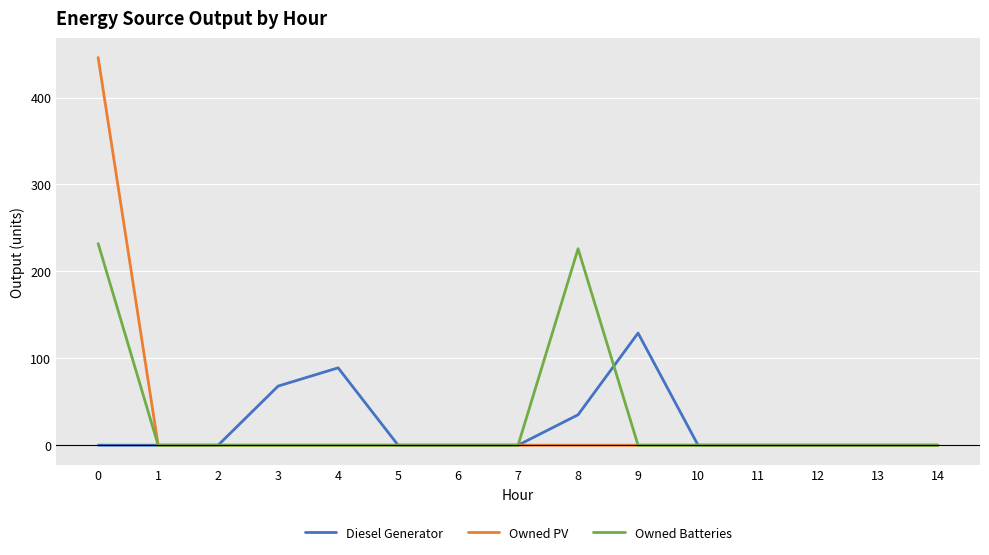

What is the maximum value shown in the chart?

446